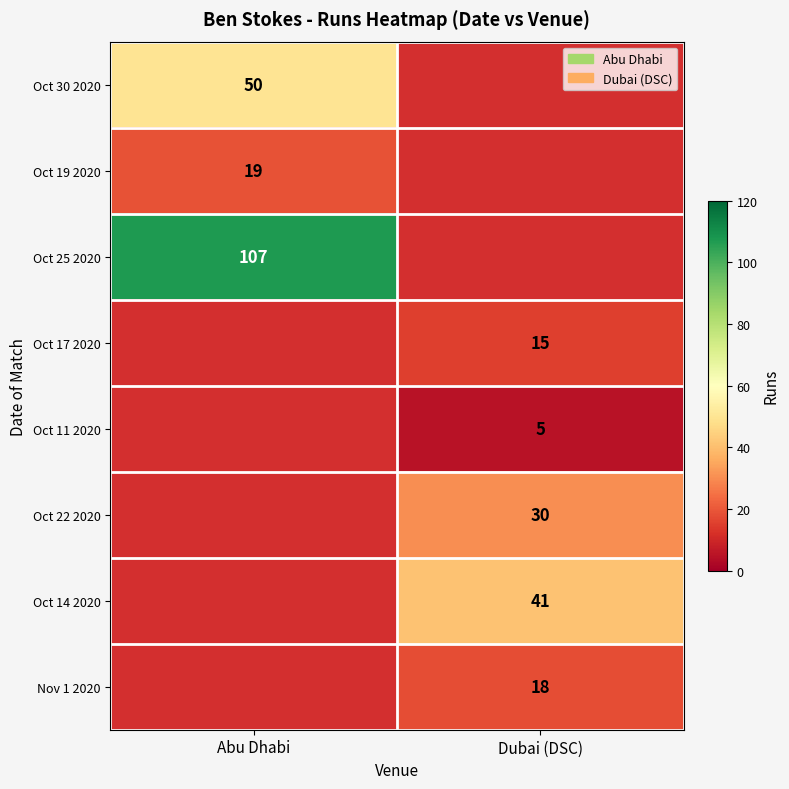

True or false: Oct 19 2020 has a value of 19 at Abu Dhabi.

True